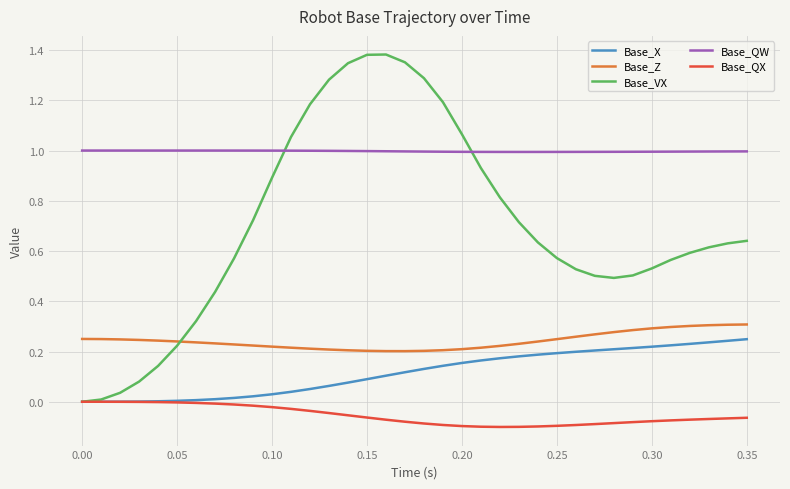

Which series has the widest spread of values?

Base_VX